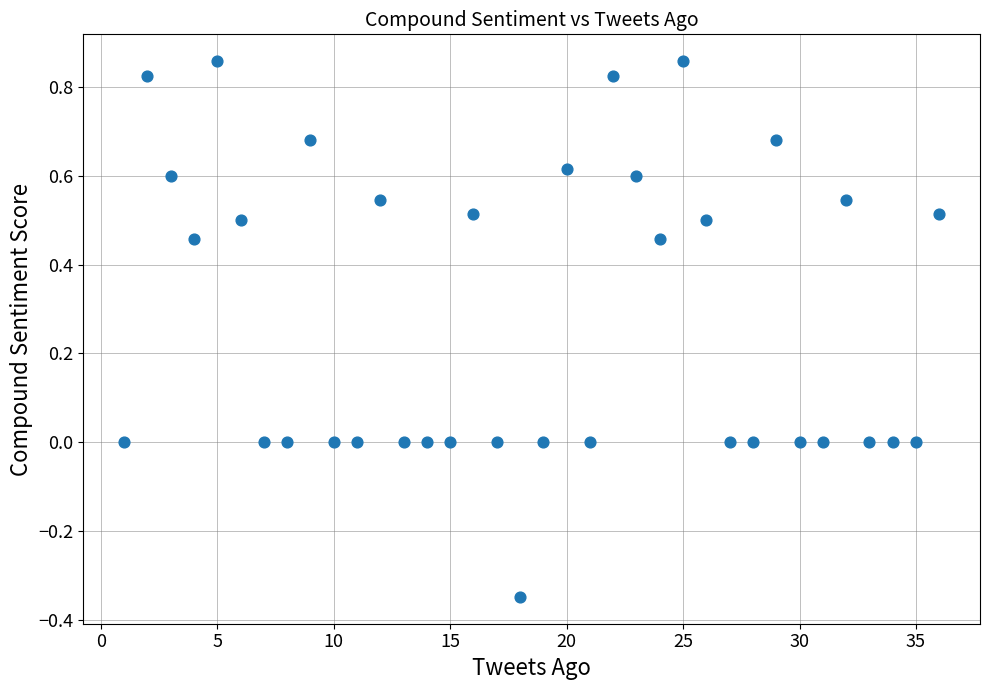

What is the range of X values (max minus min)?

35.0